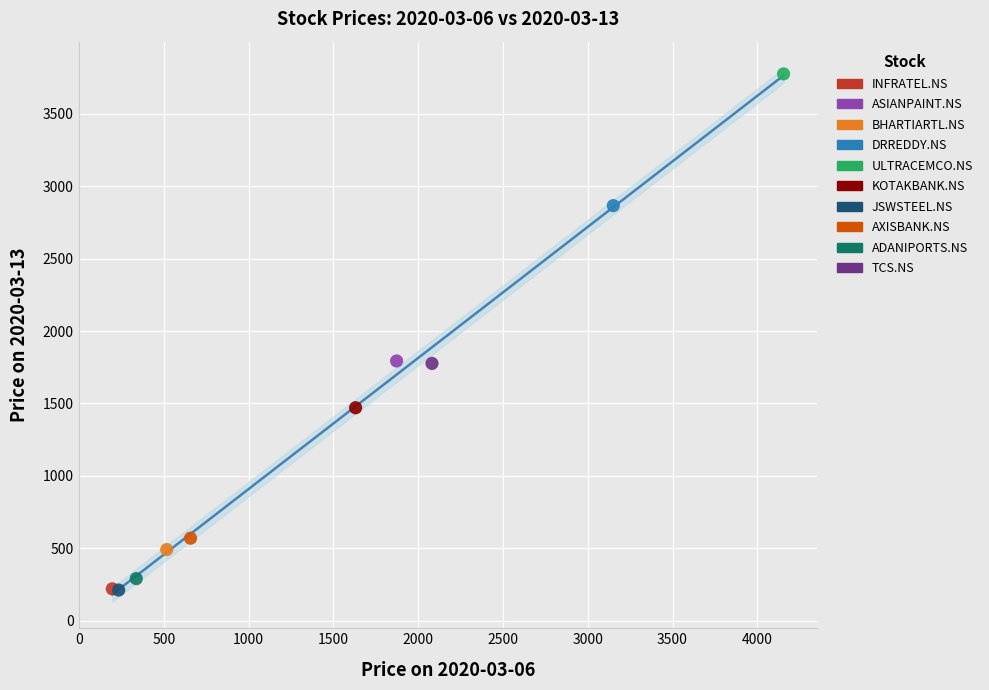

What are all the series names shown in the legend?

INFRATEL.NS, ASIANPAINT.NS, BHARTIARTL.NS, DRREDDY.NS, ULTRACEMCO.NS, KOTAKBANK.NS, JSWSTEEL.NS, AXISBANK.NS, ADANIPORTS.NS, TCS.NS